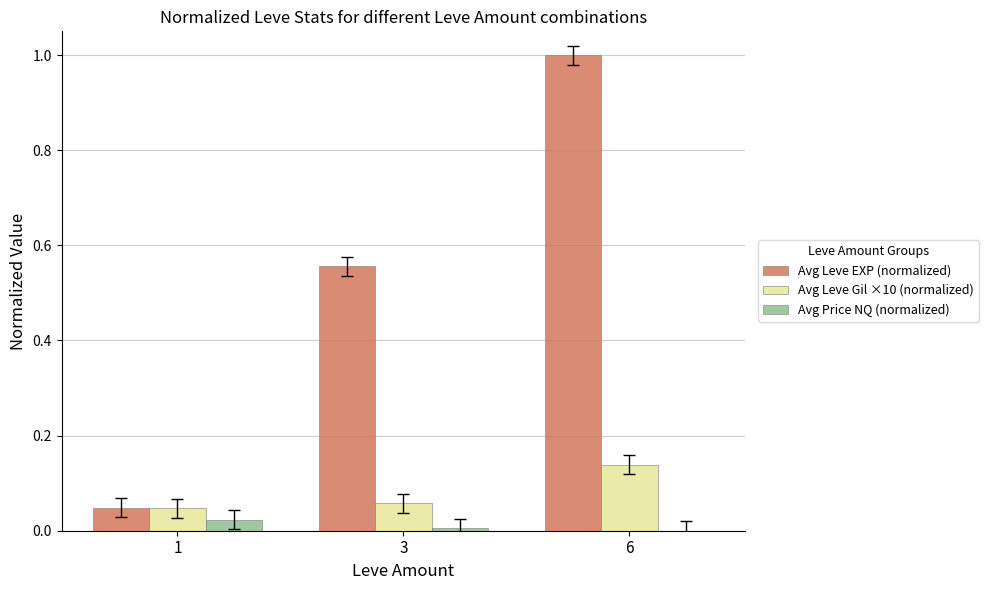

How many groups of bars are there?

3